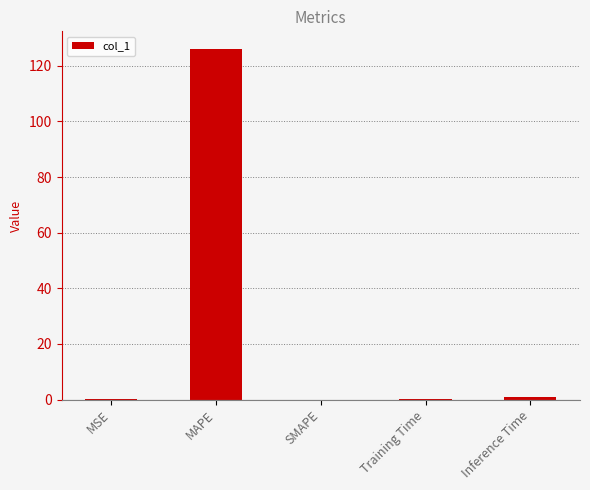

Which label corresponds to the largest value in the chart?

MAPE